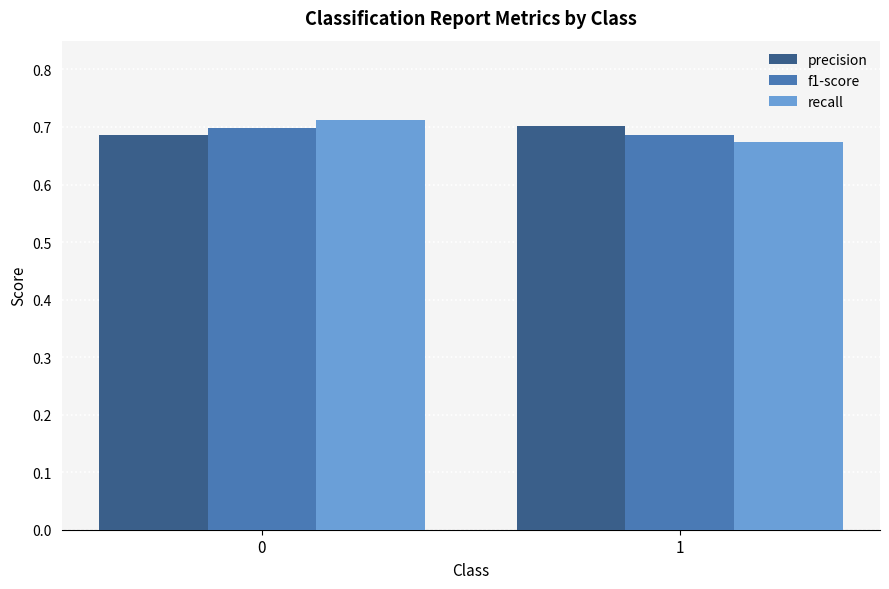

Count the precision values in the range 0 to 1.

2